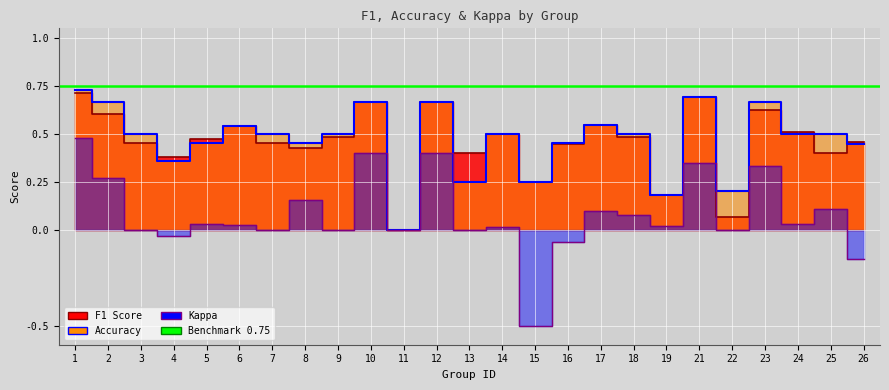

In accuracy, how many points are higher than both neighbors (excluding endpoints)?

7